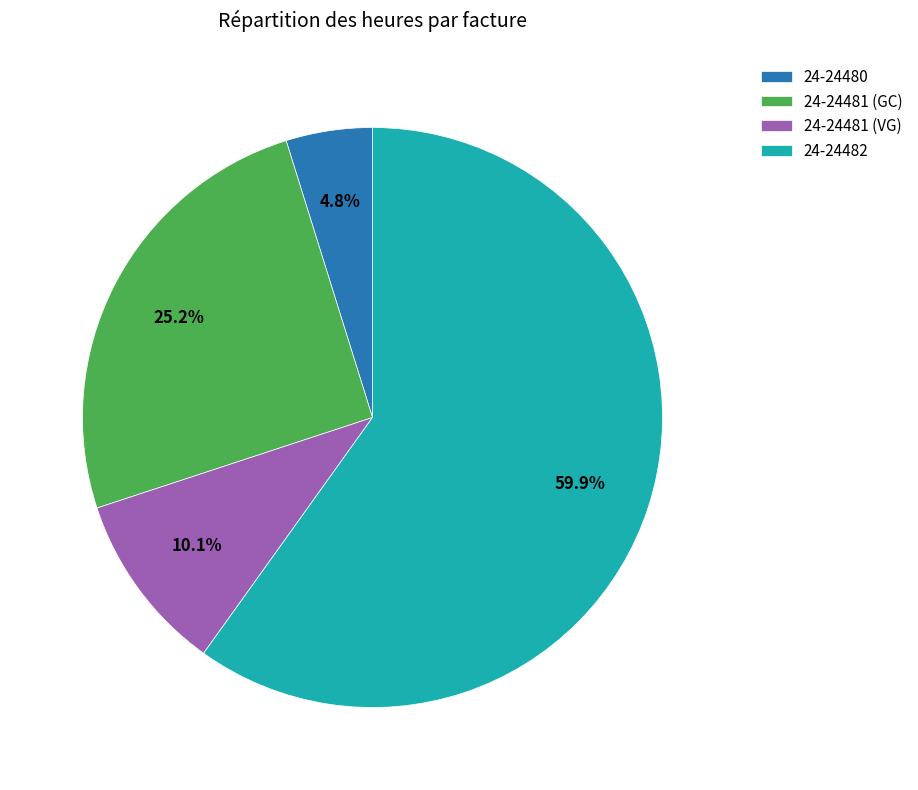

To the nearest percent, what percentage of the pie is 24-24481 (VG)?

10%